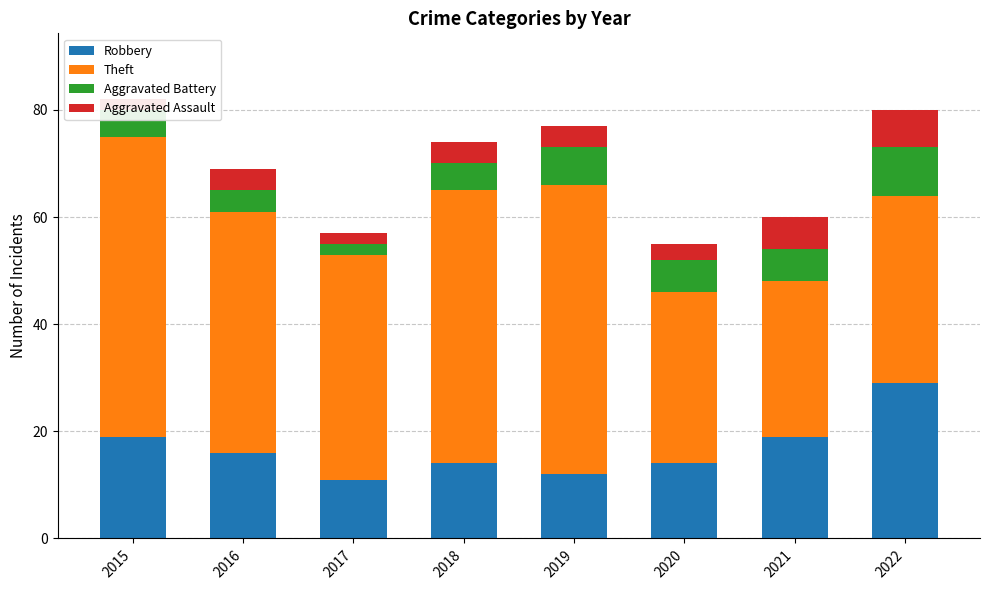

At which label is Theft closest to 42?

2017